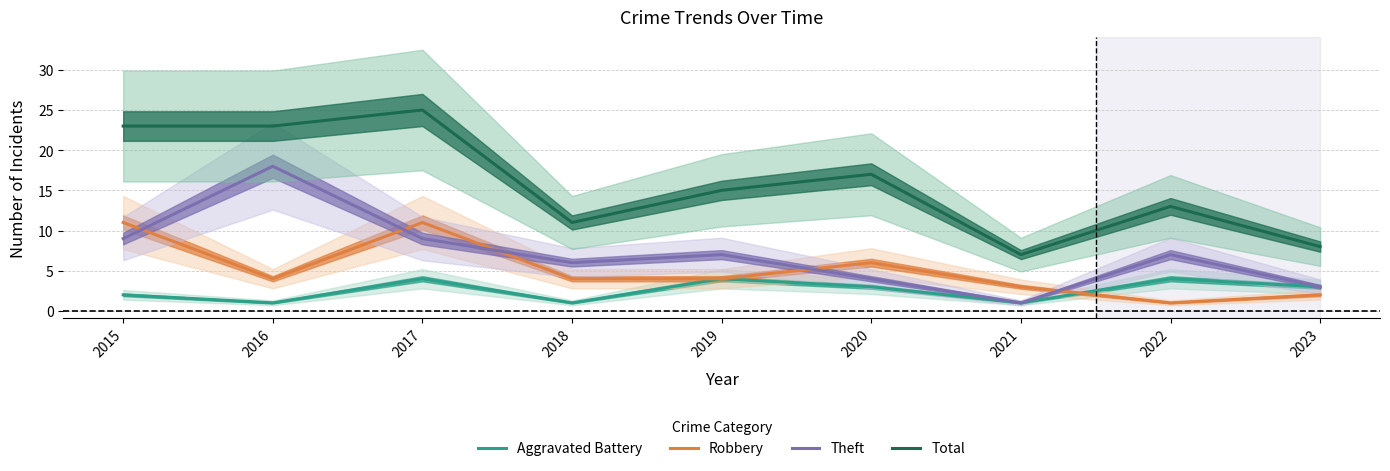

Rank the series by their maximum value, from highest to lowest.

Total, Theft, Robbery, Aggravated Battery